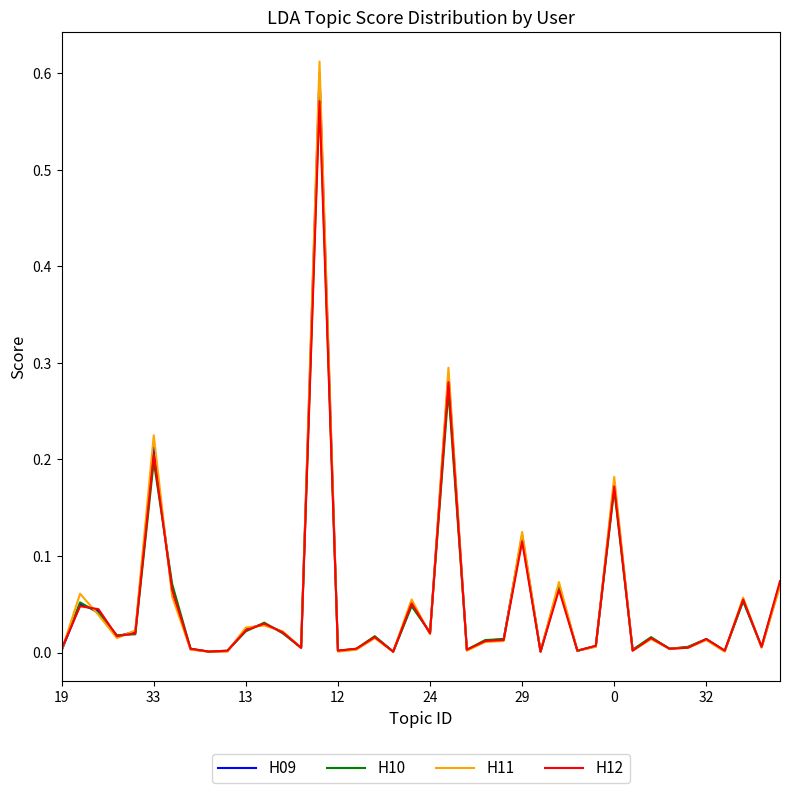

What are all the series names shown in the legend?

H09, H10, H11, H12